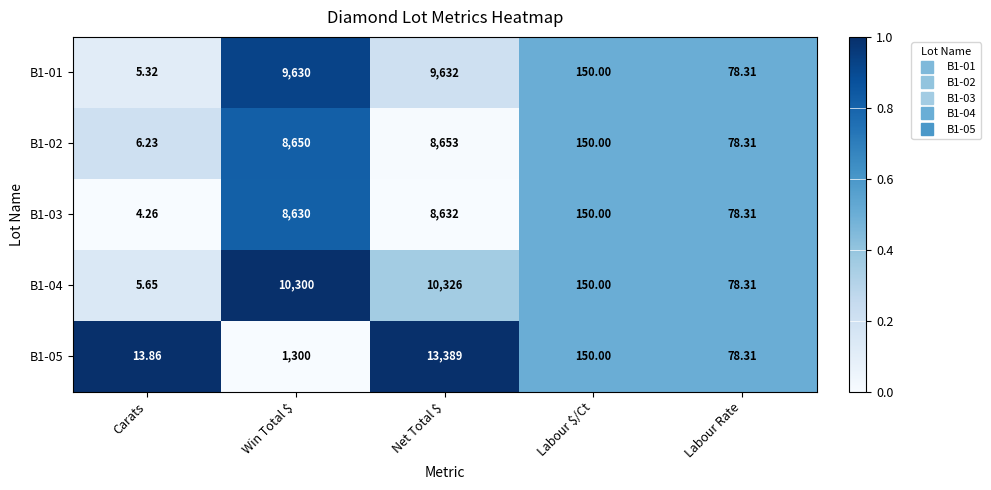

Is the value of B1-02 at Labour Rate greater than the value of B1-04 at Carats?

Yes